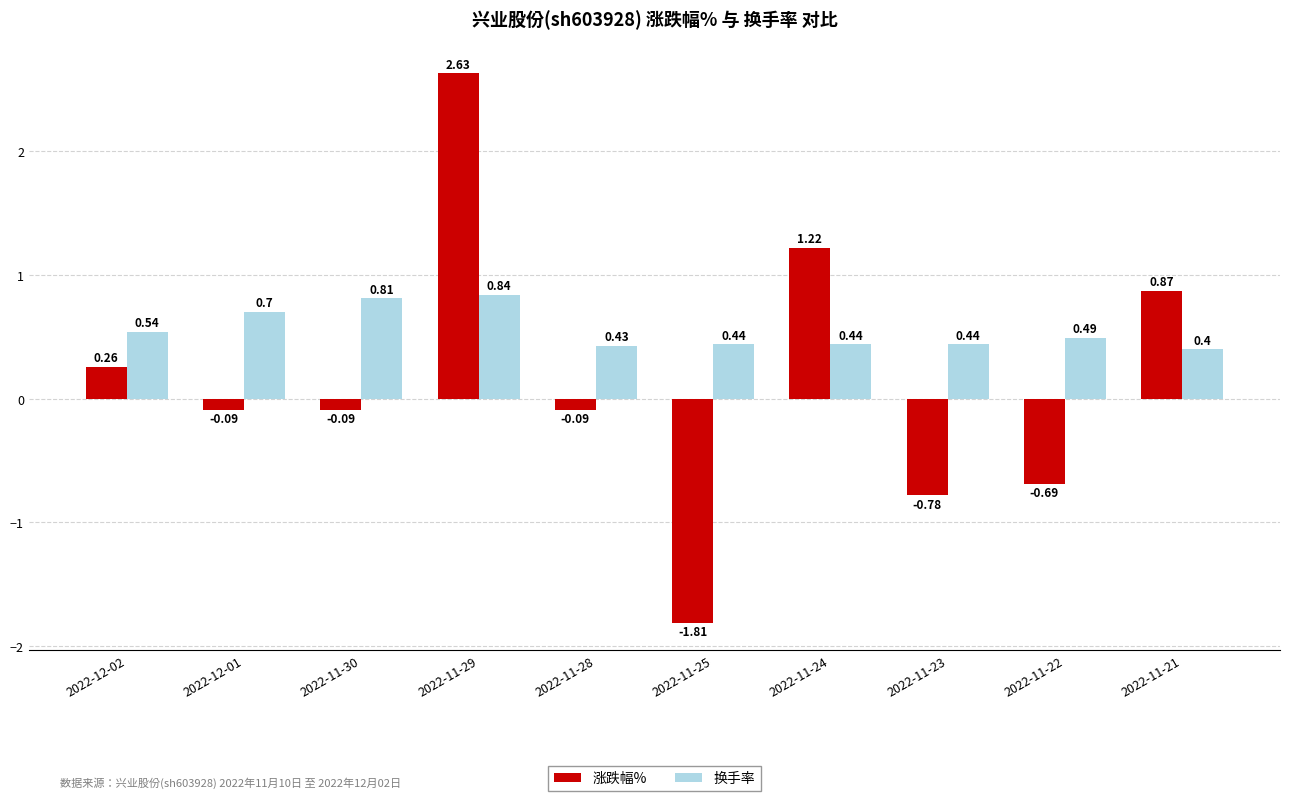

What is the difference between the second highest and minimum values in the 换手率 series?

0.4